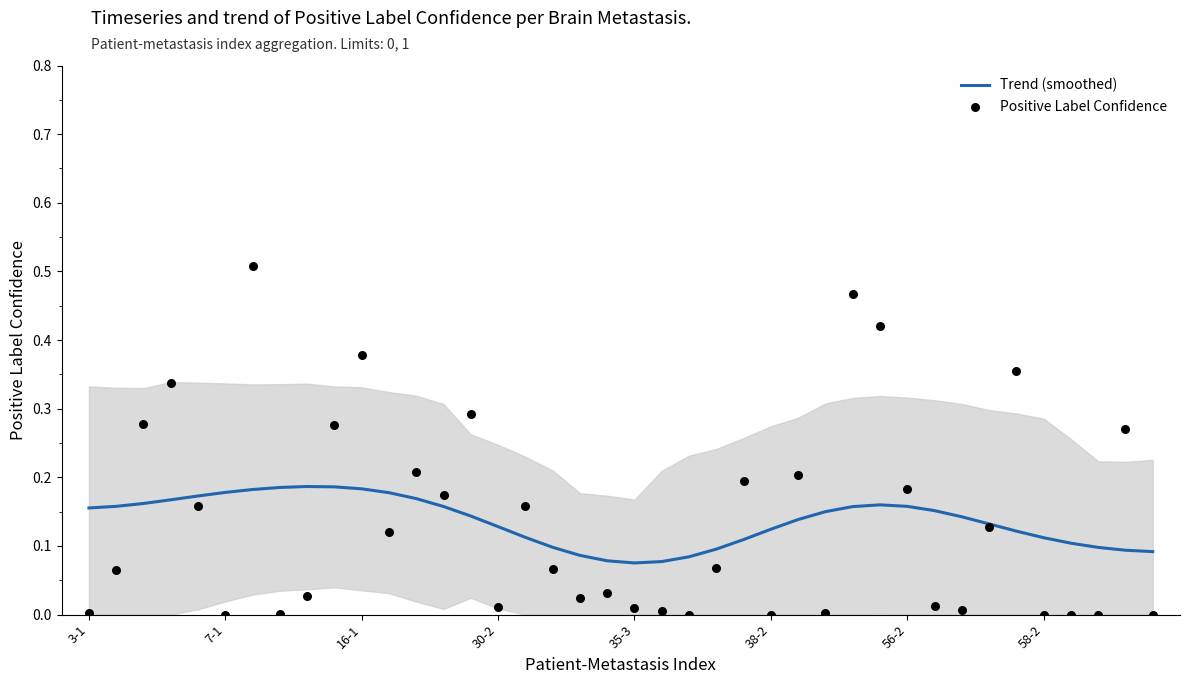

Is the value of Trend (smoothed) at 12 greater than the value of Positive Label Confidence at 34?

No